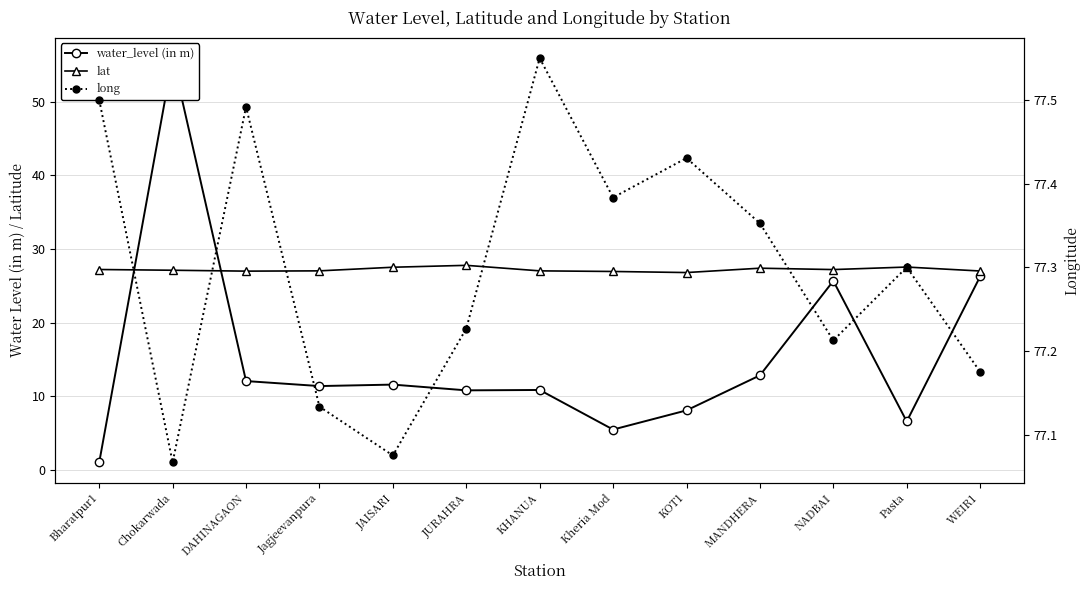

Is it true that water_level (in m) equals 11.4 at Jagjeevanpura?

True